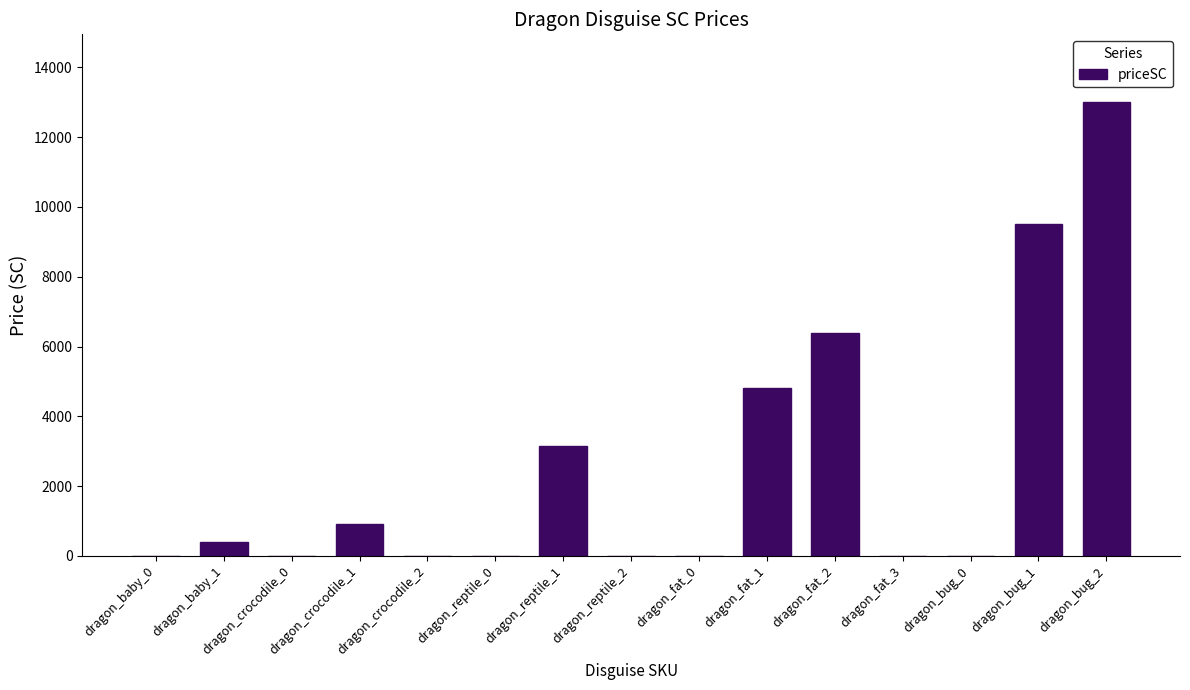

Is it true that the value at dragon_reptile_0 is -5684?

False